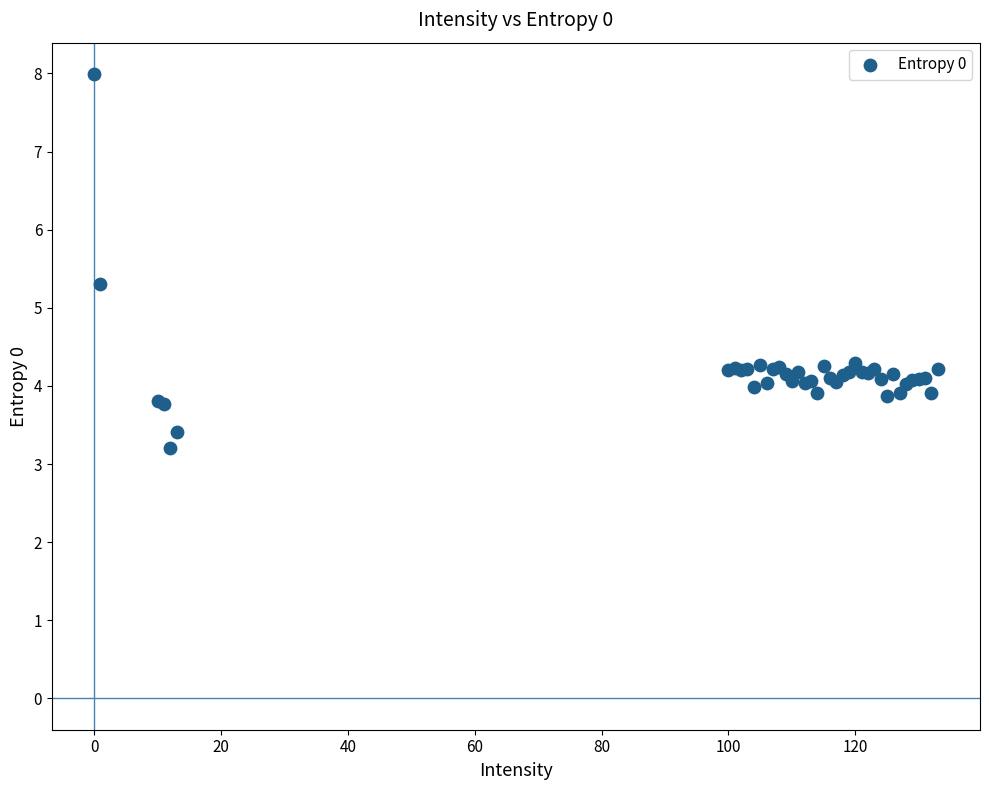

What Y value in the scatter plot is closest to 5?

5.3